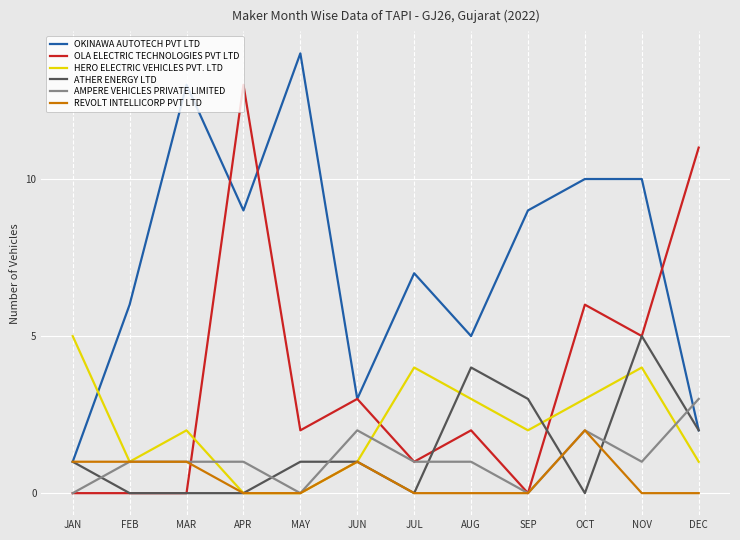

What is the total value across all series at FEB?

9